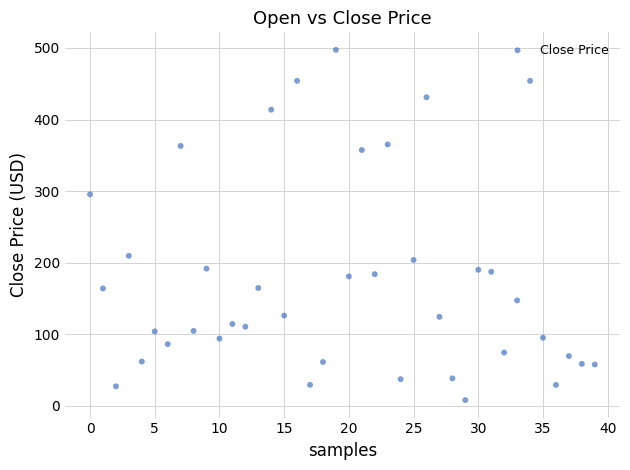

What is the range of Y values (max minus min)?

489.7